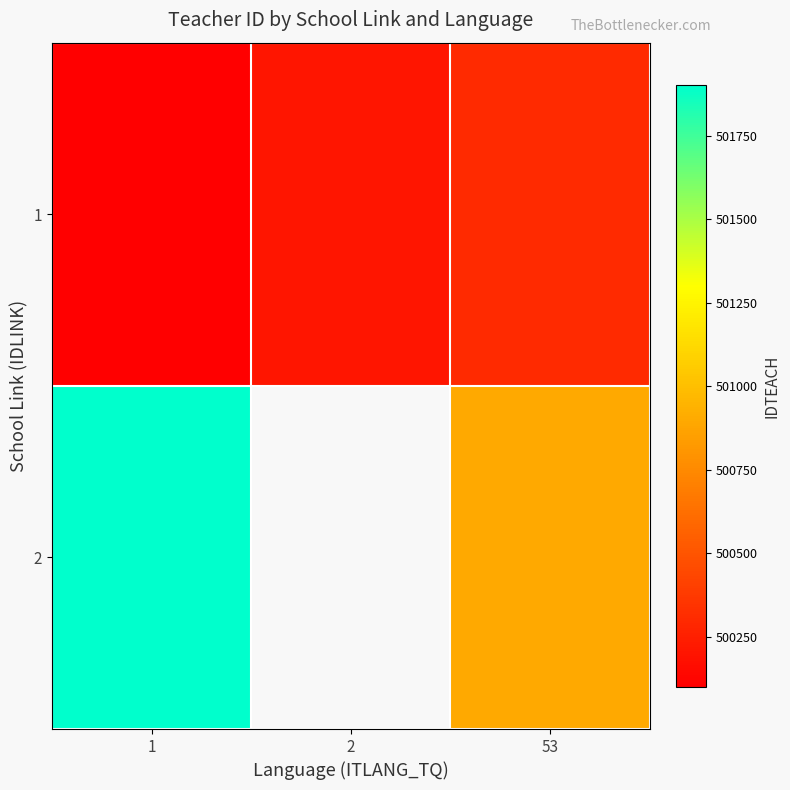

Between 1 and 53, which is larger?

53